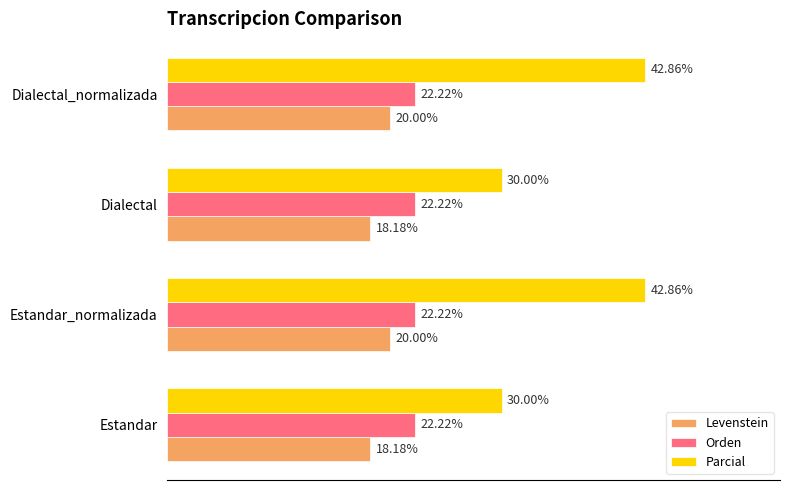

Rank the series at Estandar_normalizada from lowest to highest value.

Levenstein, Orden, Parcial